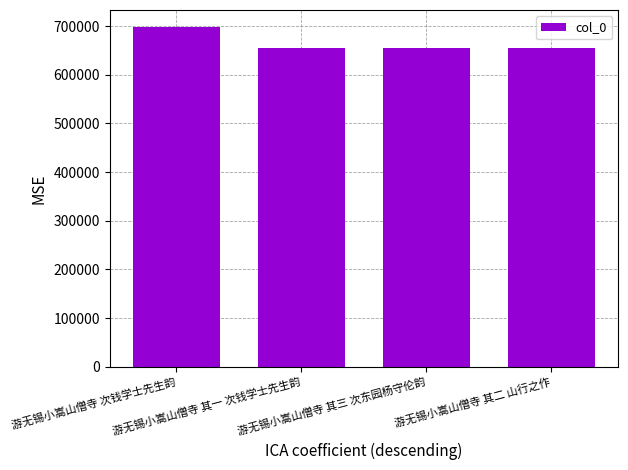

What position from the right is 游无锡小嵩山僧寺 其一 次钱学士先生韵?

3